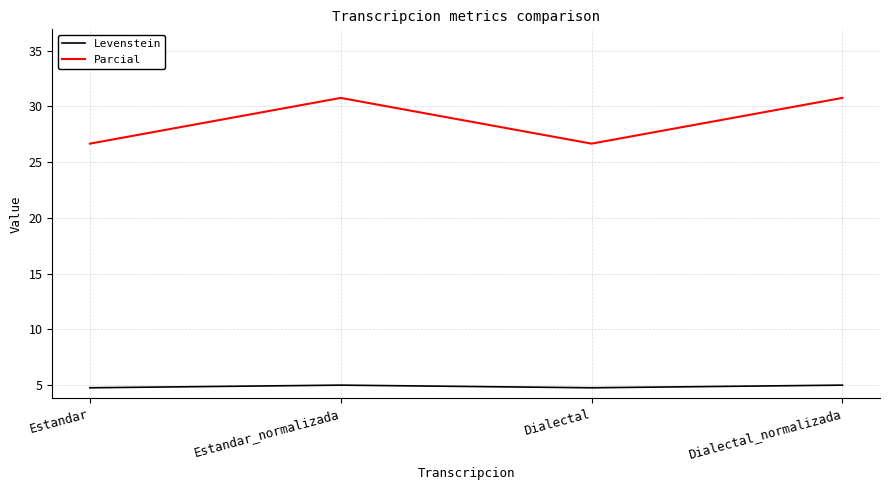

At Dialectal, list the series in order from largest to smallest.

Parcial, Levenstein